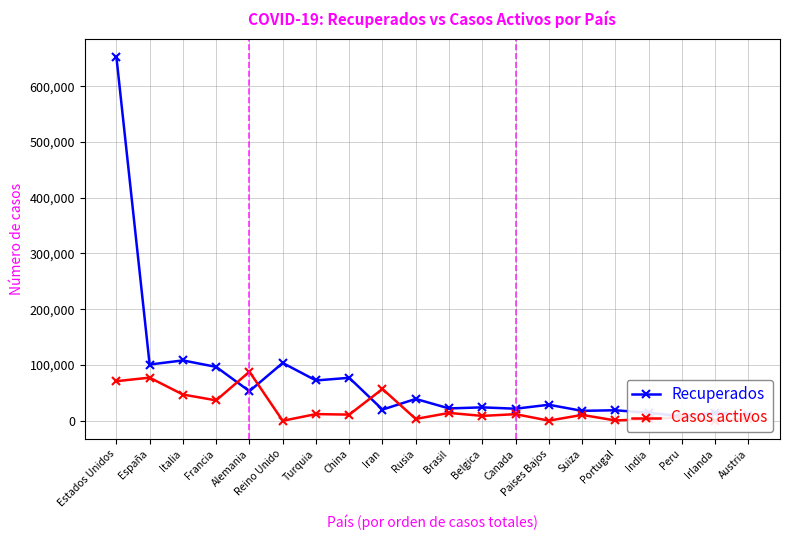

What position from the right is Paises Bajos?

7